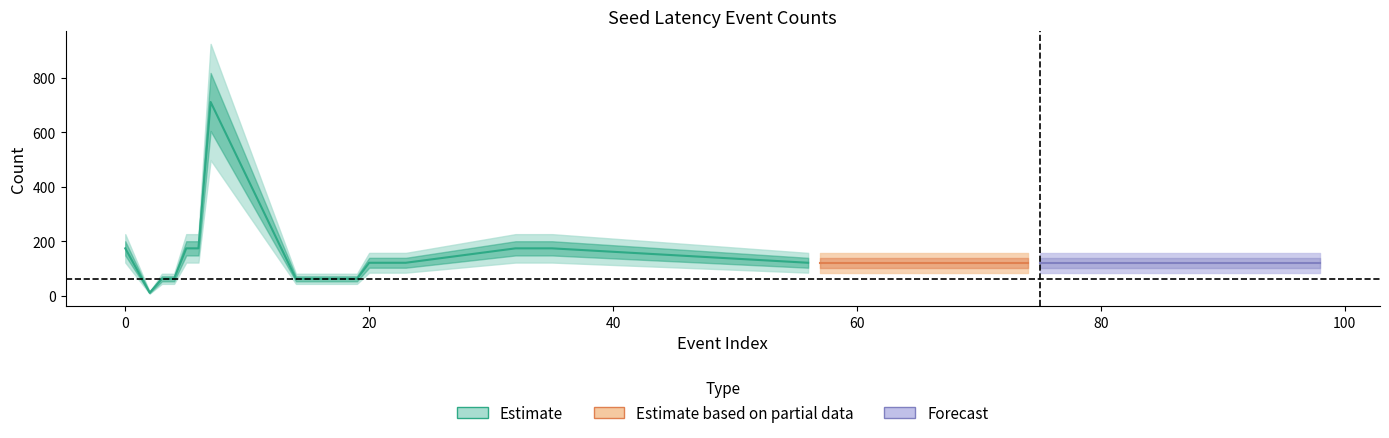

What is the ratio of the value at 4 to the value at 92?

0.5